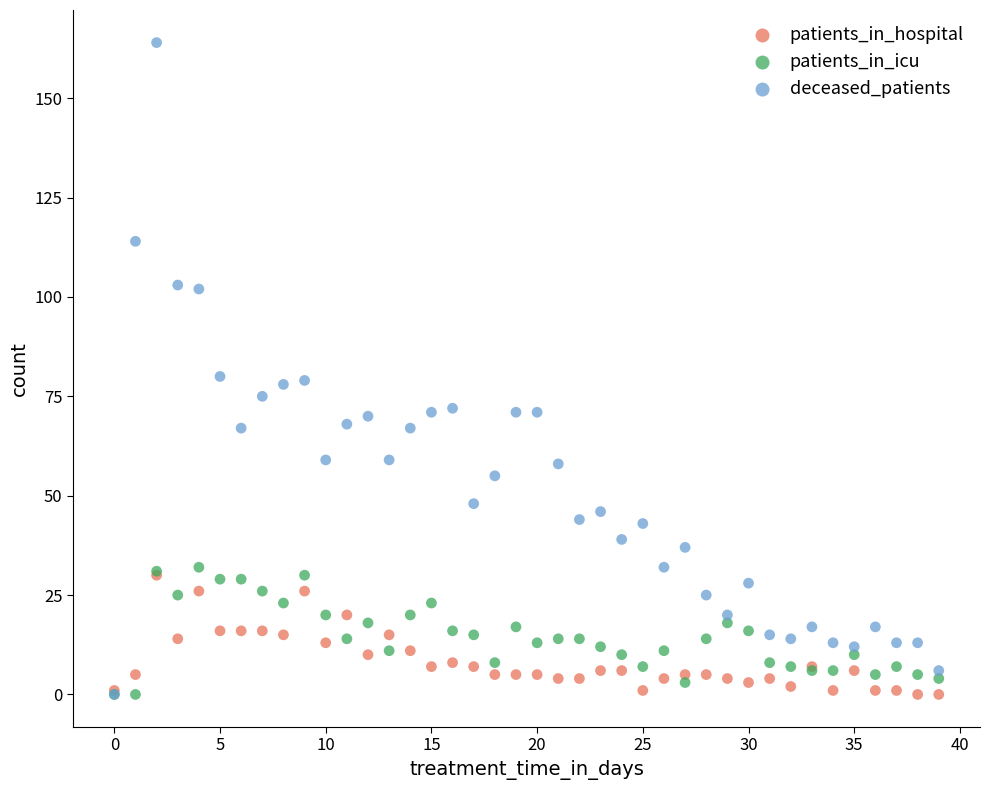

What are all the series names shown in the legend?

patients_in_hospital, patients_in_icu, deceased_patients